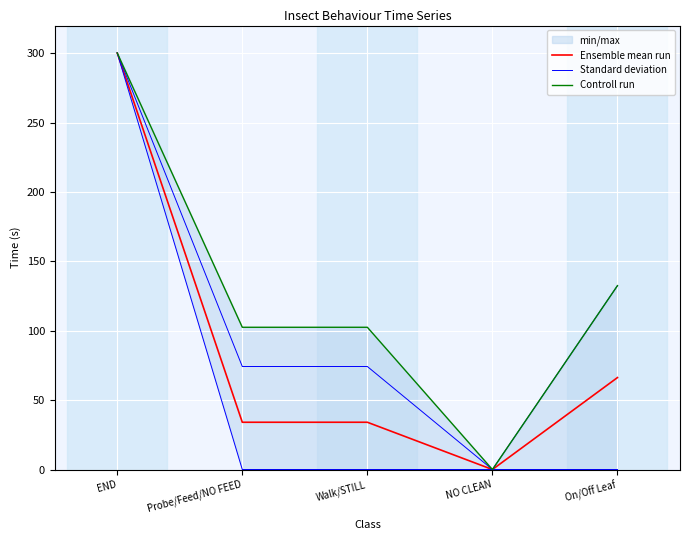

In Ensemble mean run, how many points are lower than both neighbors (excluding endpoints)?

2